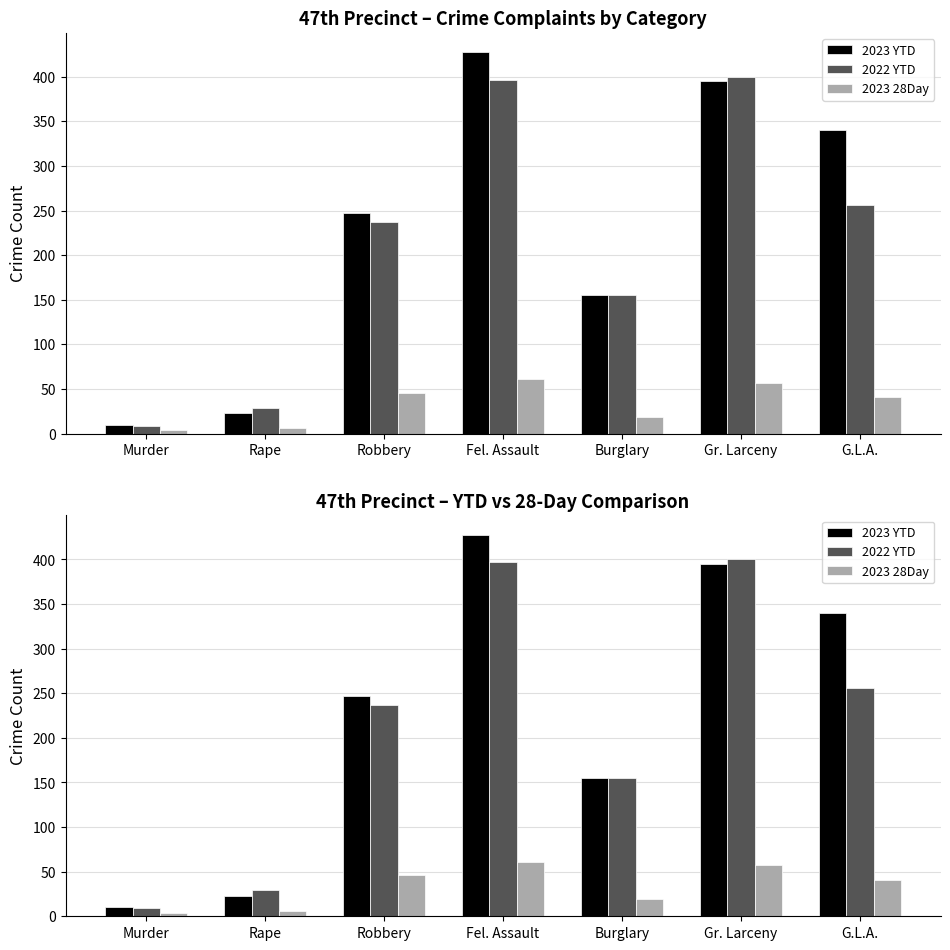

Which series has the largest total across all categories?

2023 YTD